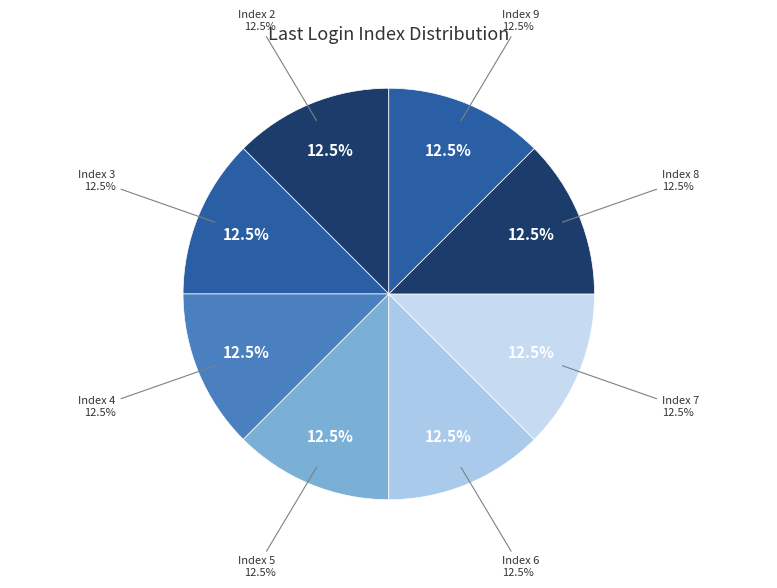

Do 38 and 29 together represent more than half of the pie?

No